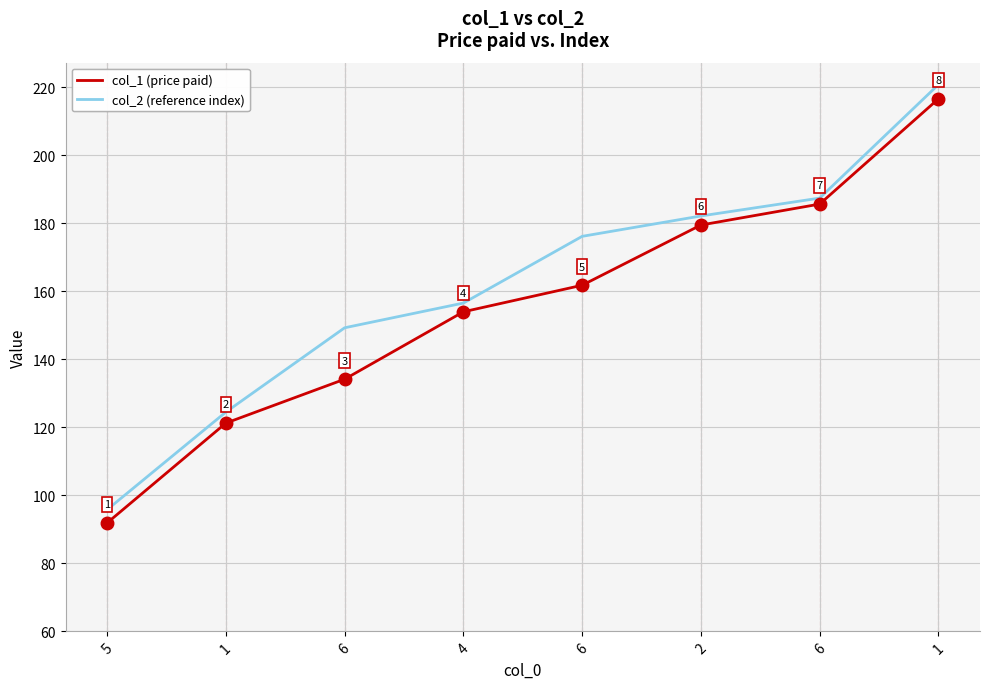

How many lines are shown in the chart?

2